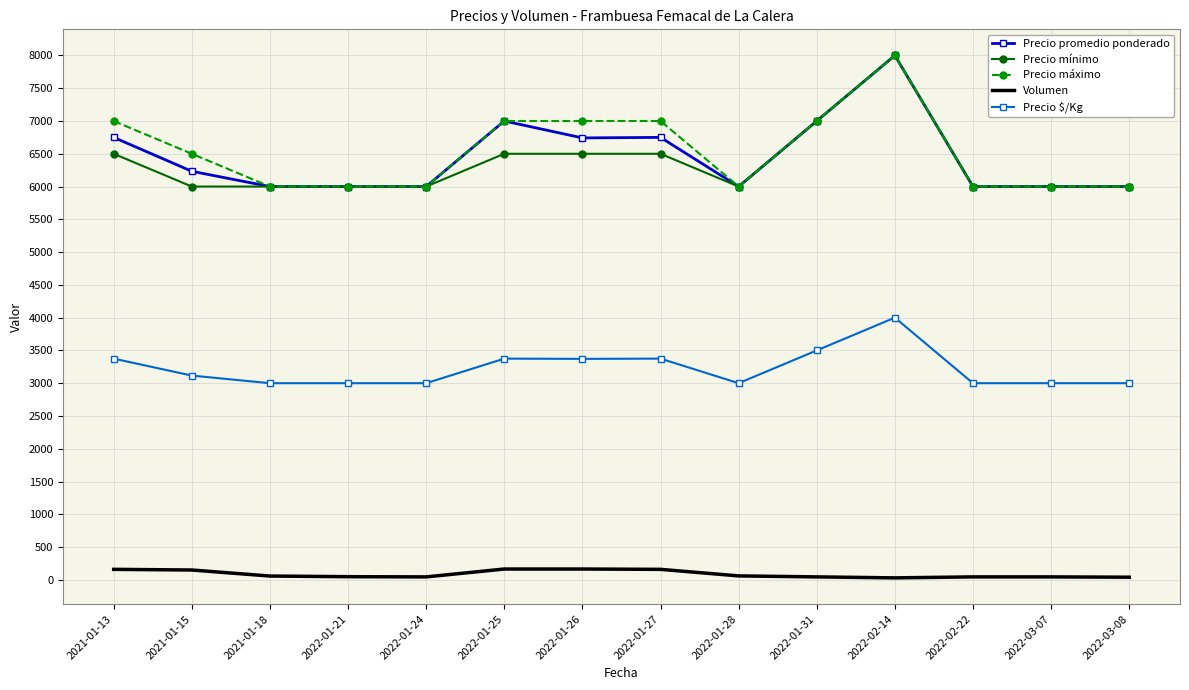

How many distinct data groups are displayed?

5